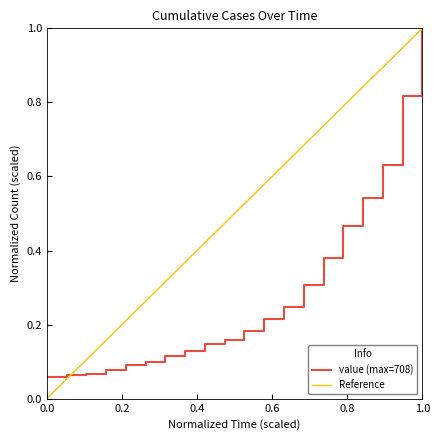

What is the difference between the maximum and second lowest values?

0.9